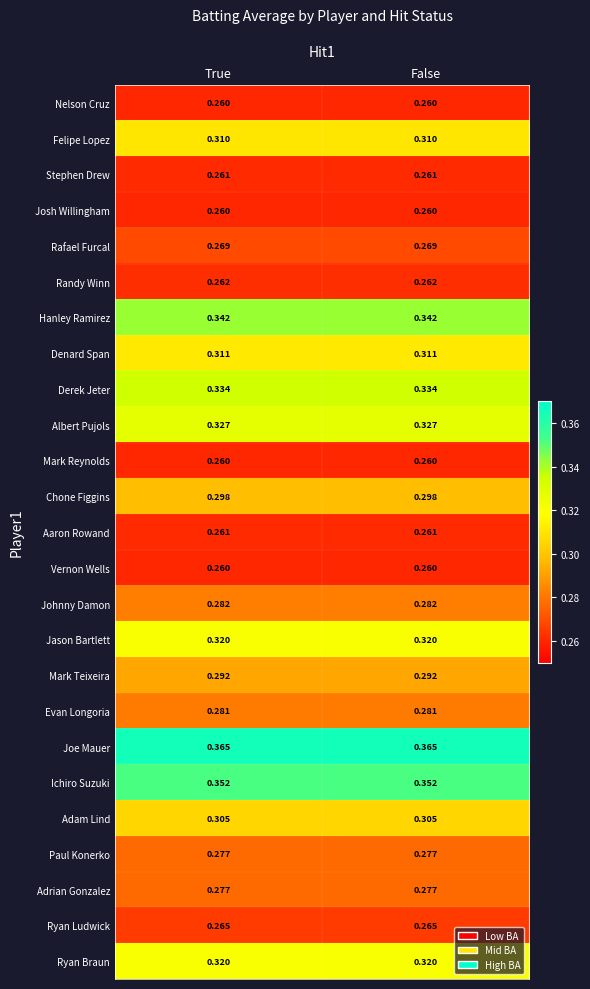

Is the value of Mark Reynolds at True greater than the value of Jason Bartlett at True?

No